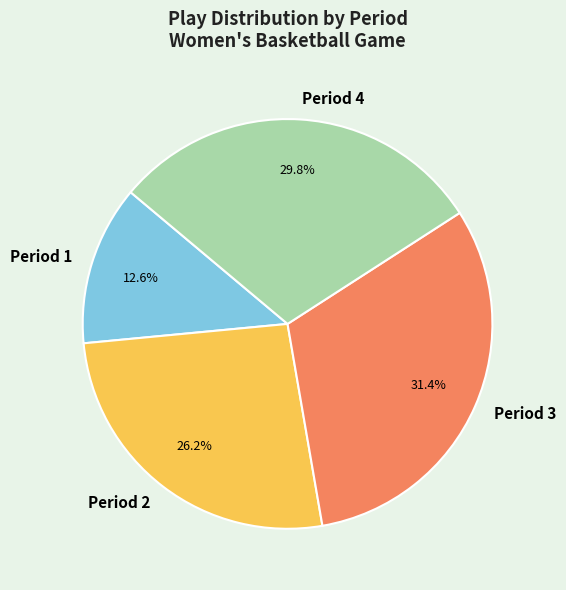

Count the number of slices in the pie.

4